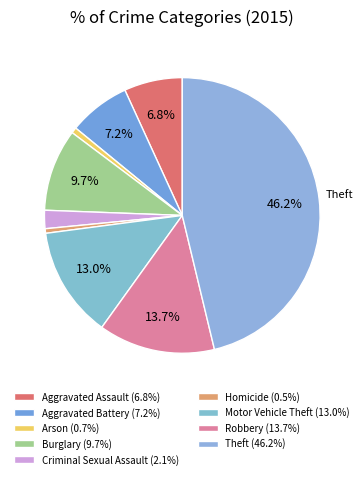

True or false: Motor Vehicle Theft accounts for 13% of the total.

True